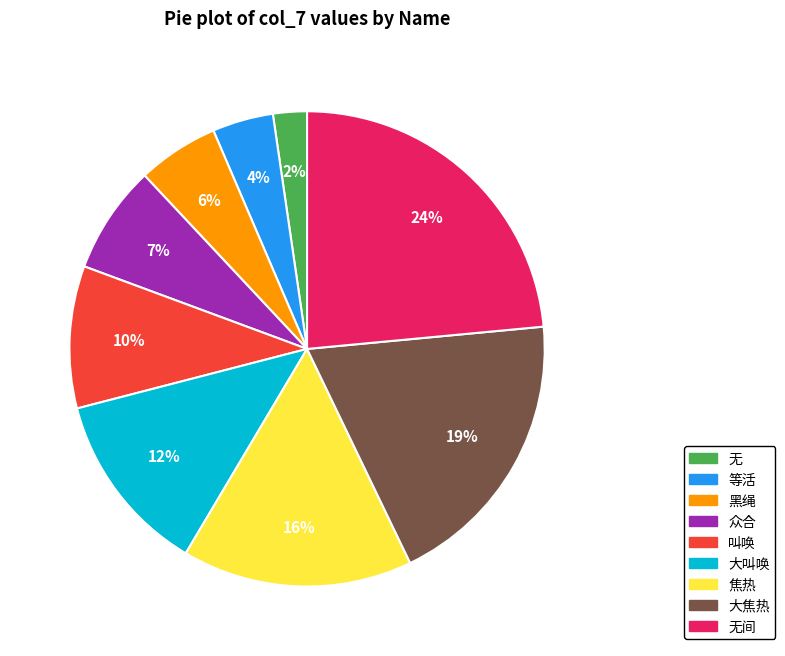

To the nearest percent, what is the average slice percentage?

11%